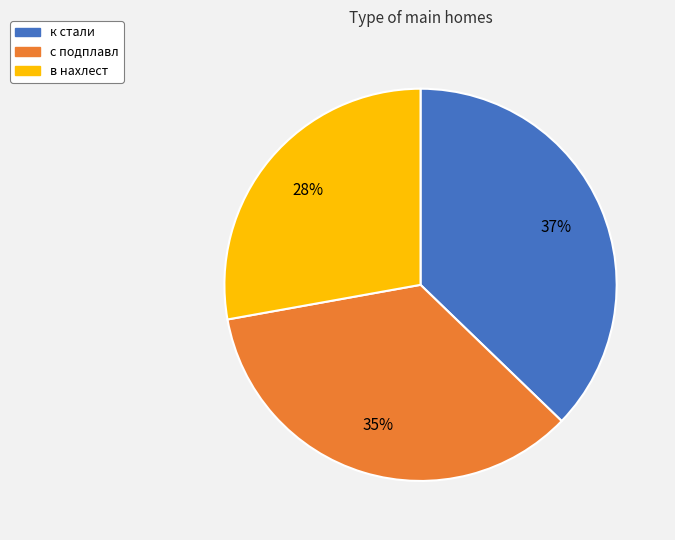

True or false: к стали accounts for 25% of the total.

False